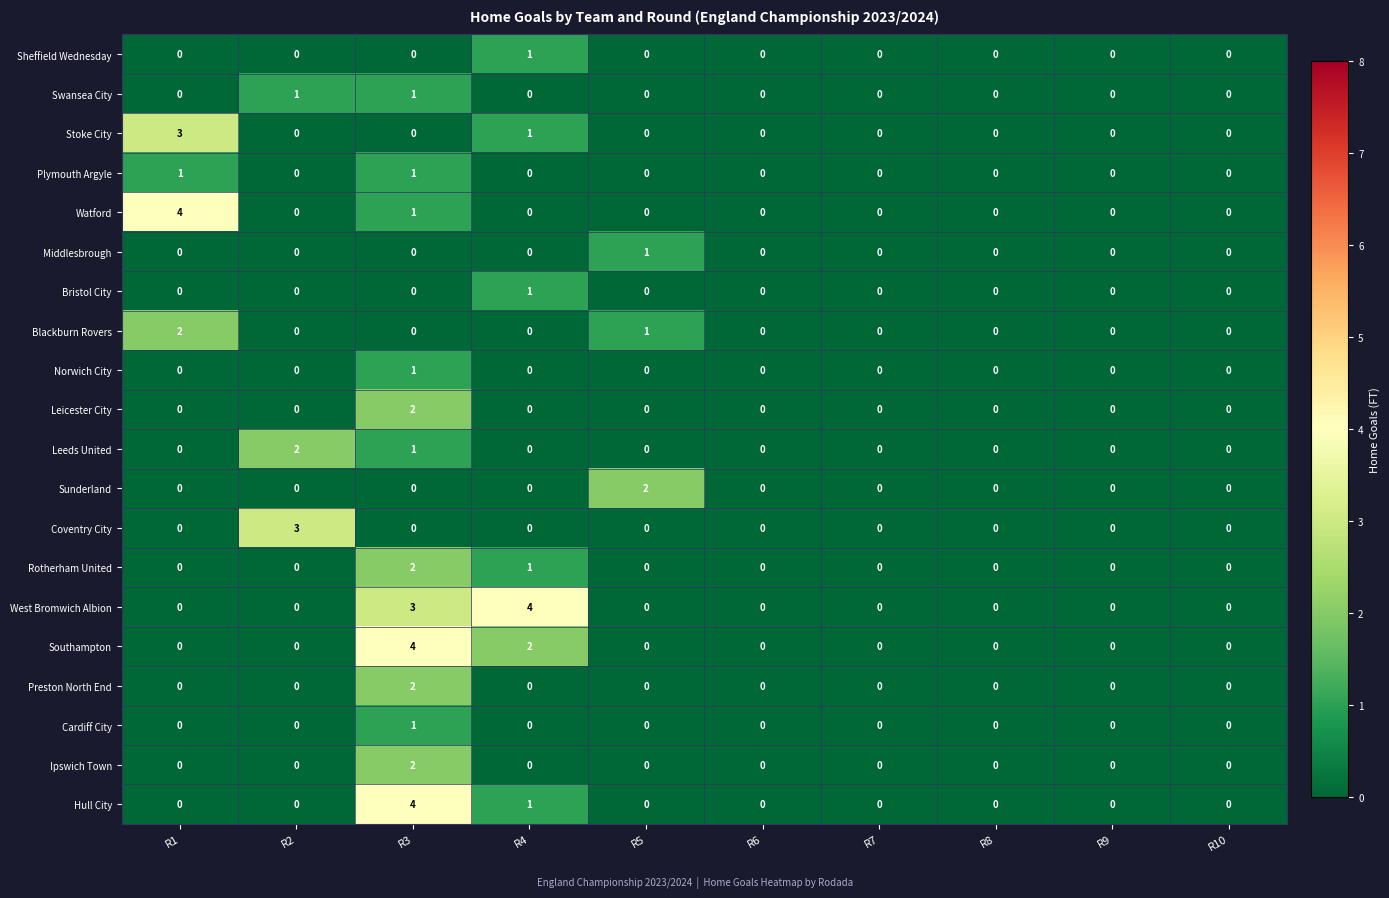

Between R5 and R9, which series saw the biggest shift?

Sunderland